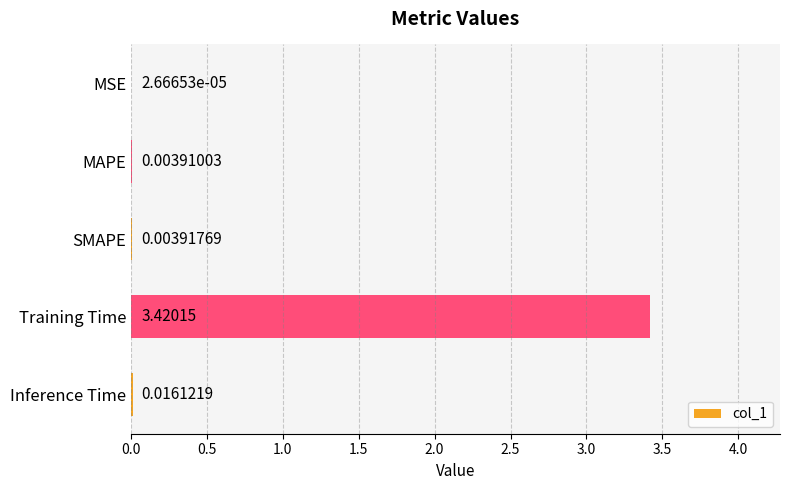

What is the change in value from MSE to Training Time?

+3.4